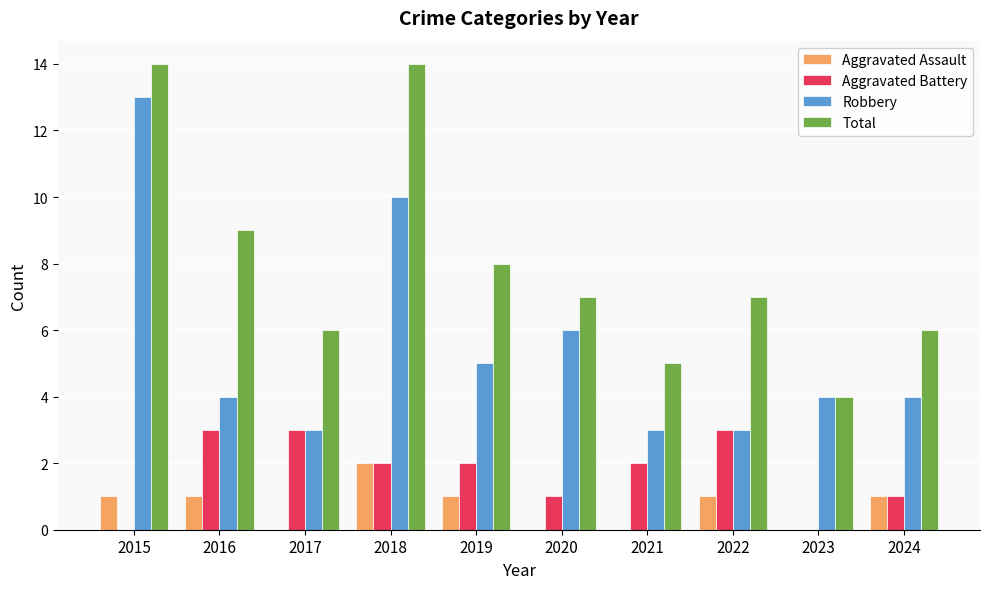

Which series changed the most between 2021 and 2022?

Total